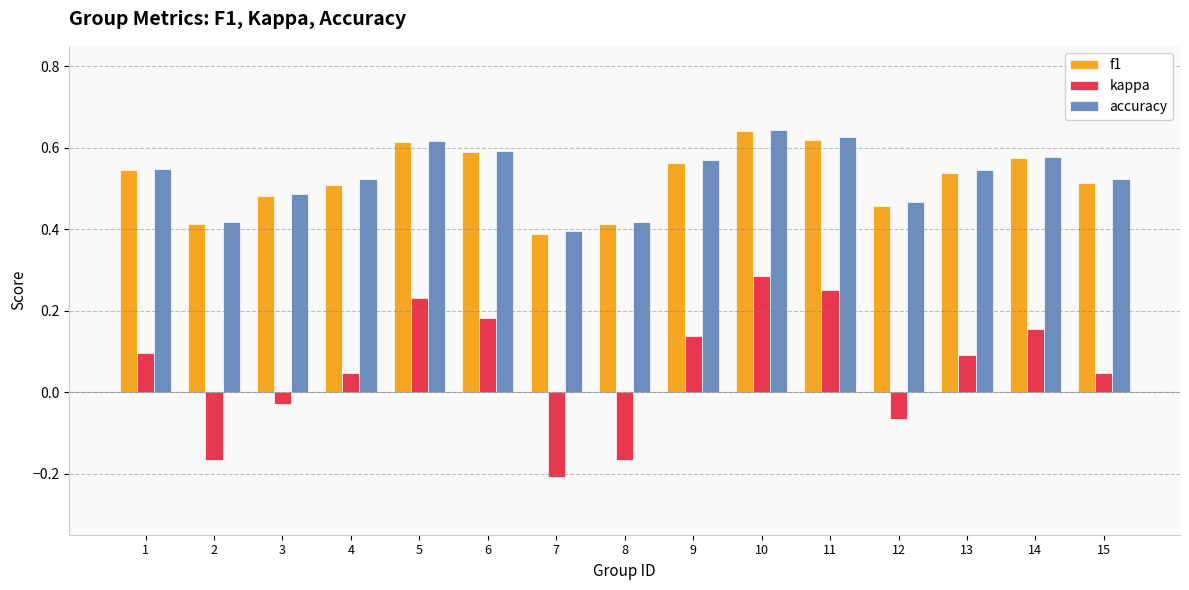

What is the total value across all series at 5?

1.5